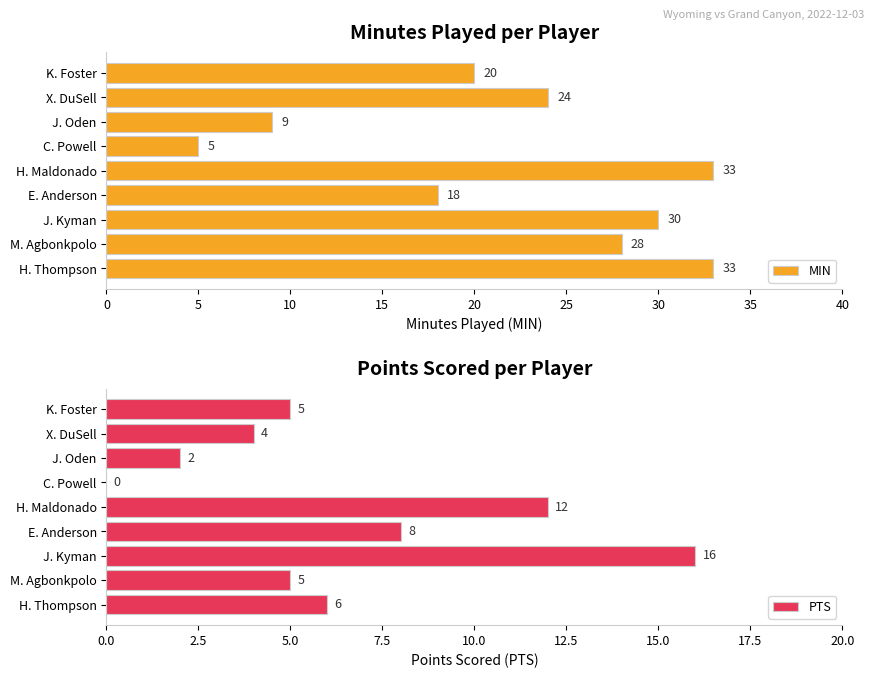

What is the maximum value for MIN?

33